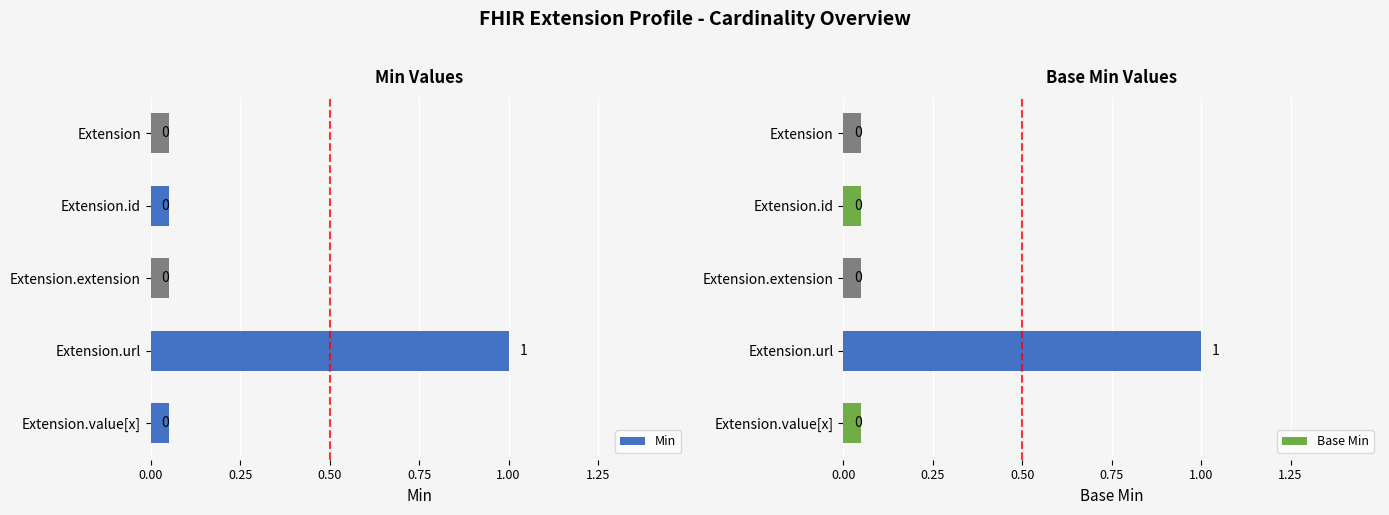

What is the value of the Base Min bar at the 4th from the left?

1